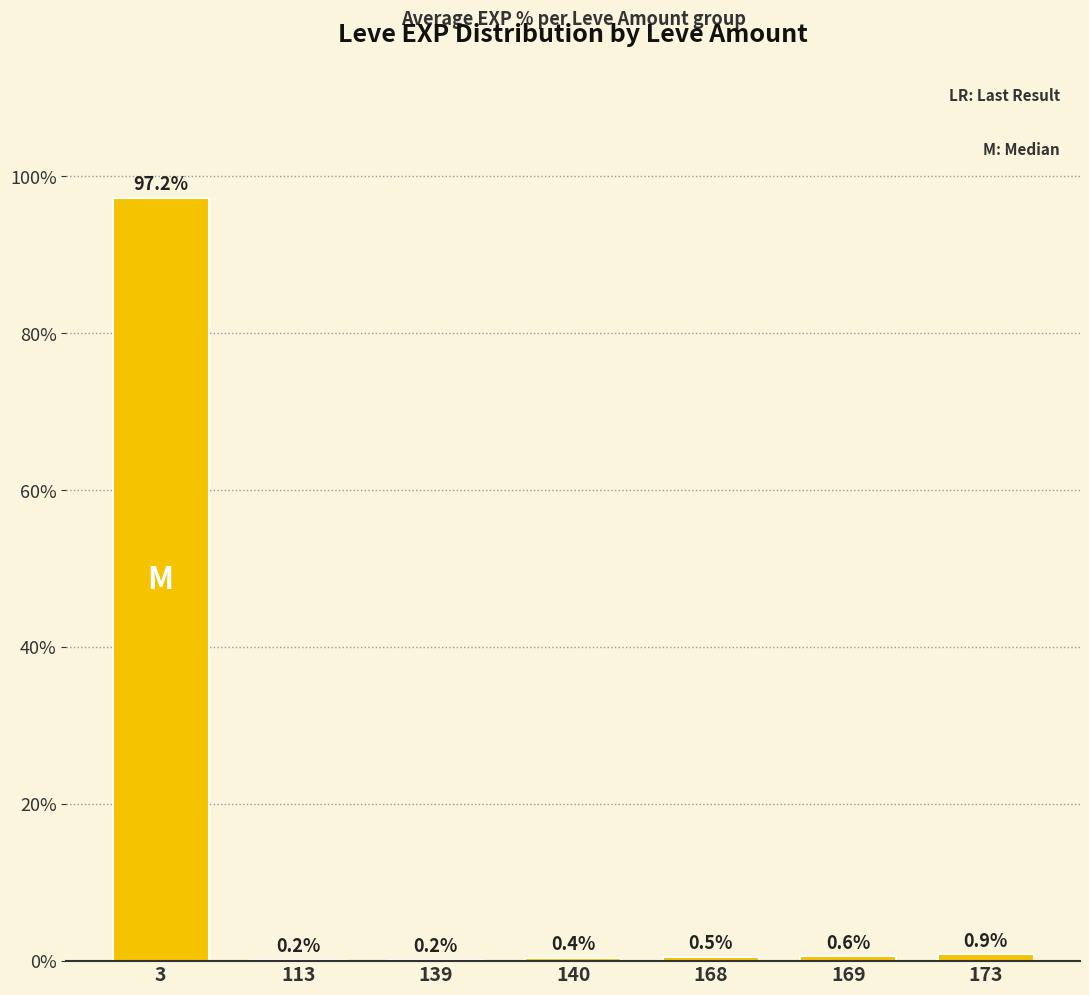

At which category does the chart reach its peak across all series?

3